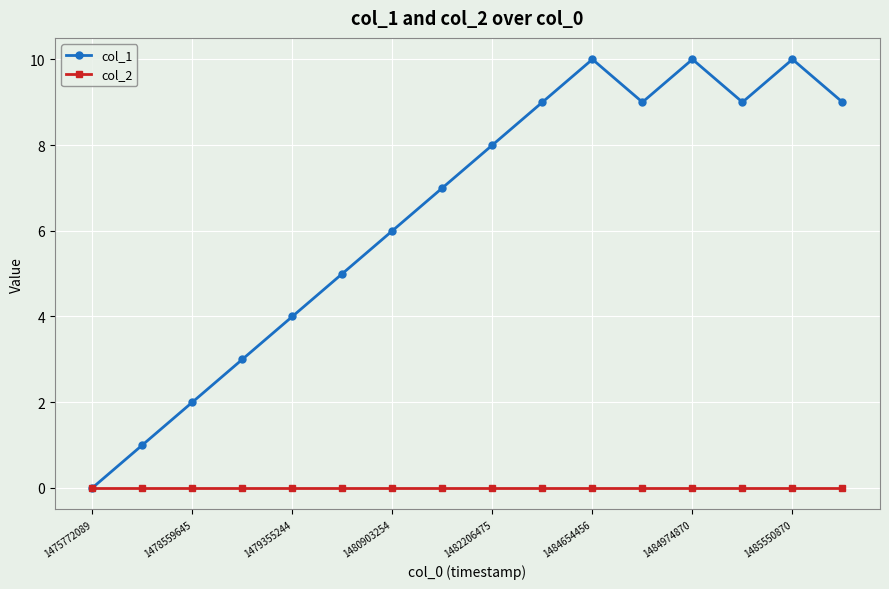

How many data points does each series have?

16